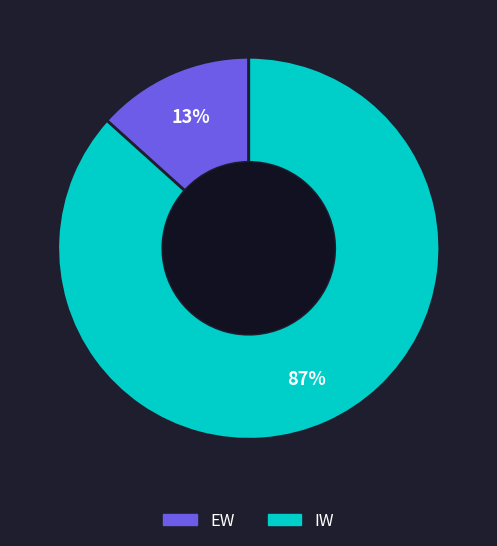

How many slices are in this pie chart?

2